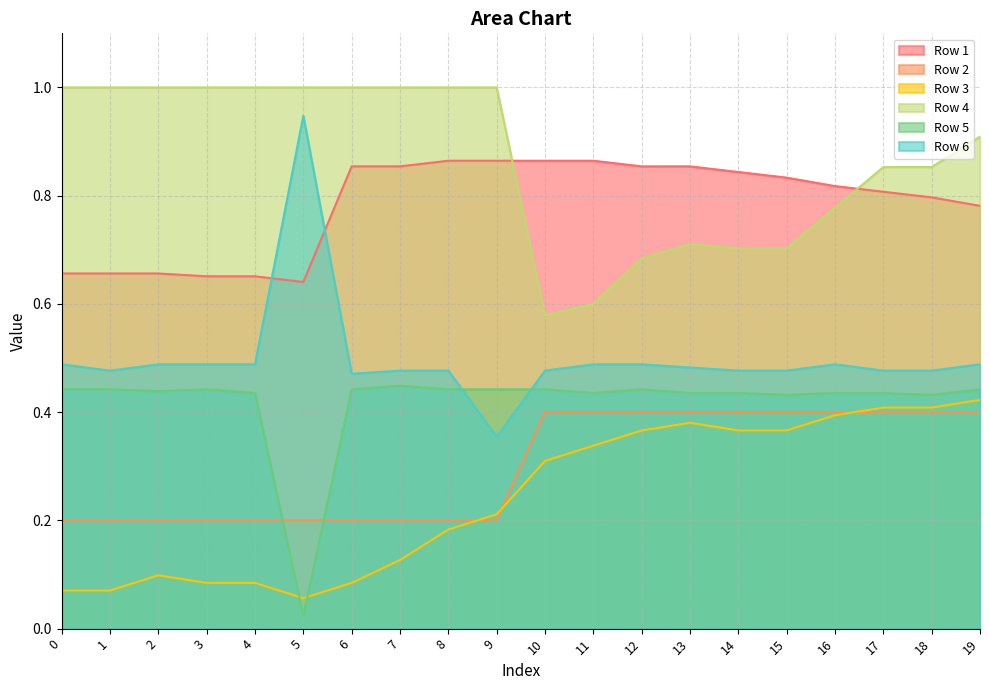

Does the chart have visible grid lines?

Yes